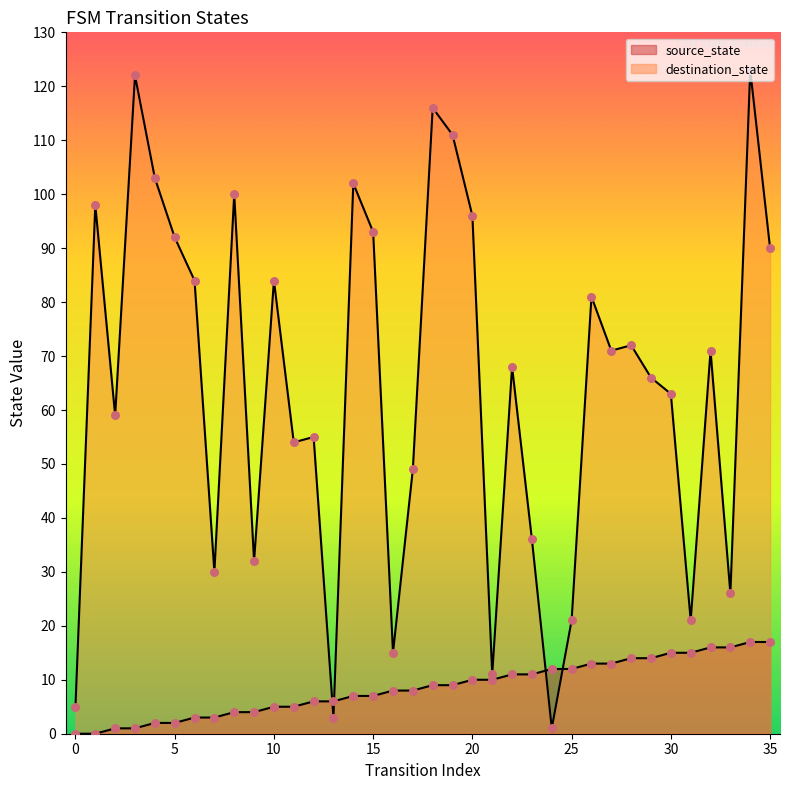

At how many categories does at least one series exceed 82?

14